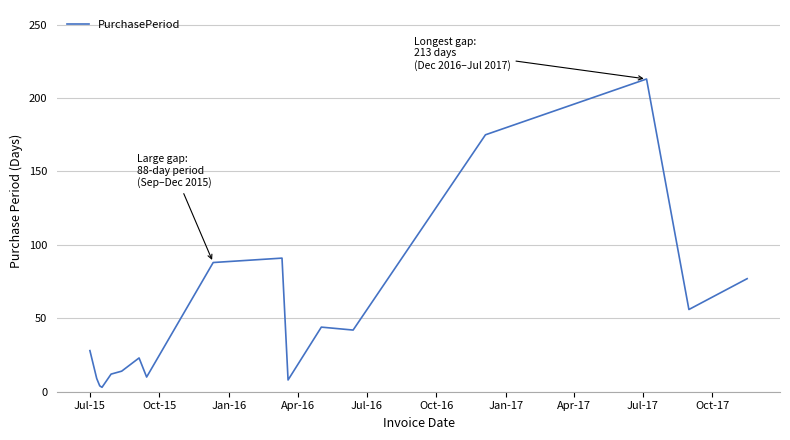

What is the difference between the maximum and minimum values?

210